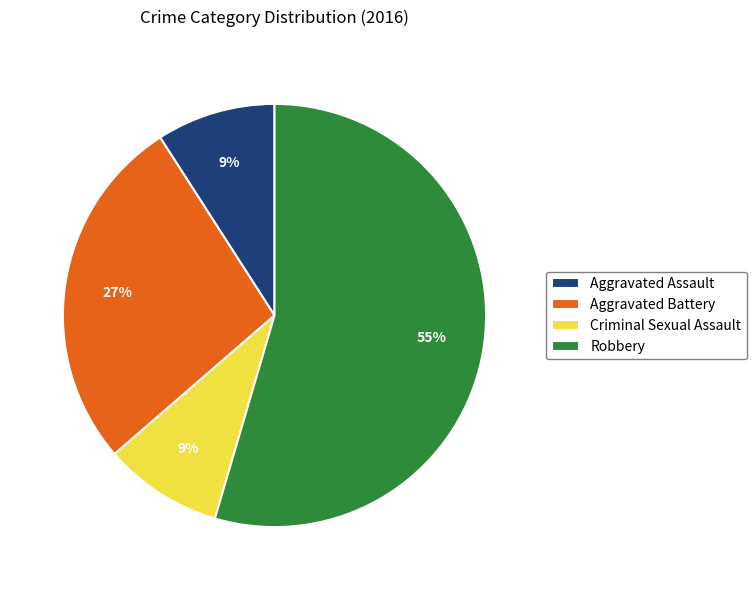

Which slice is the largest?

Robbery